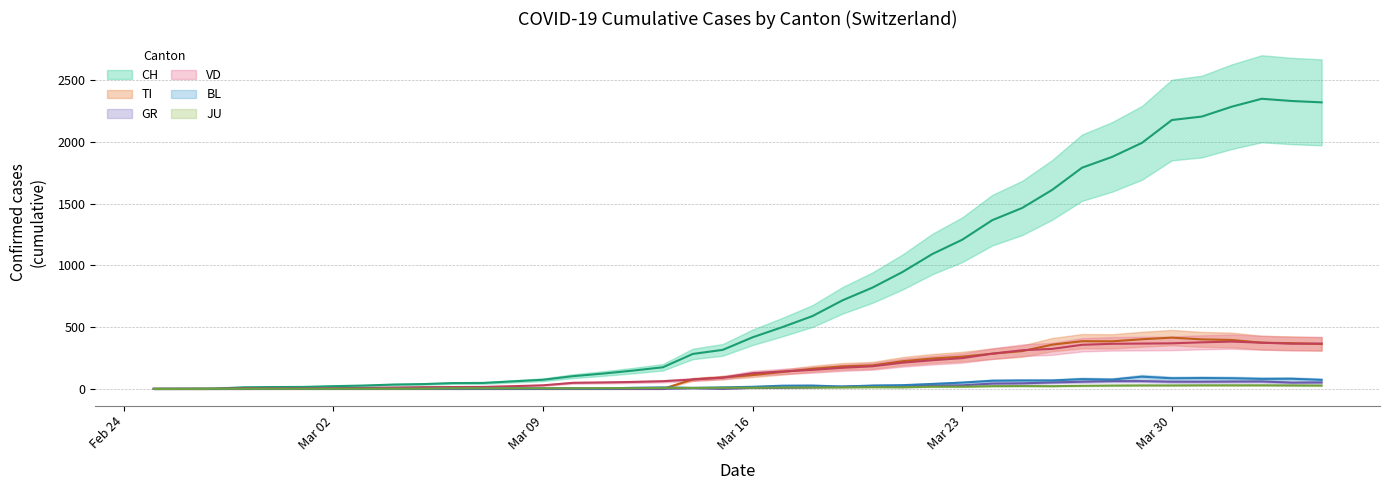

What is the difference between the GR values at 2020-03-31 and 2020-02-26?

58